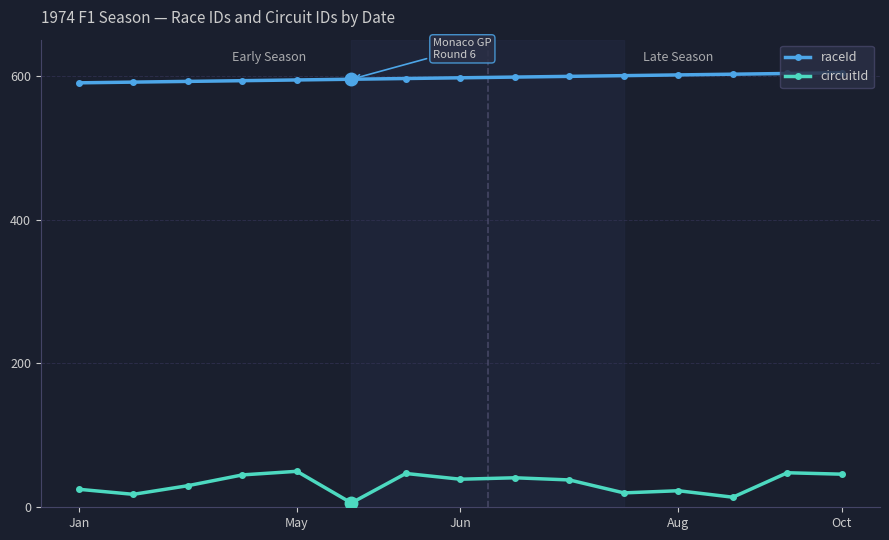

What is the minimum value for raceId?

590